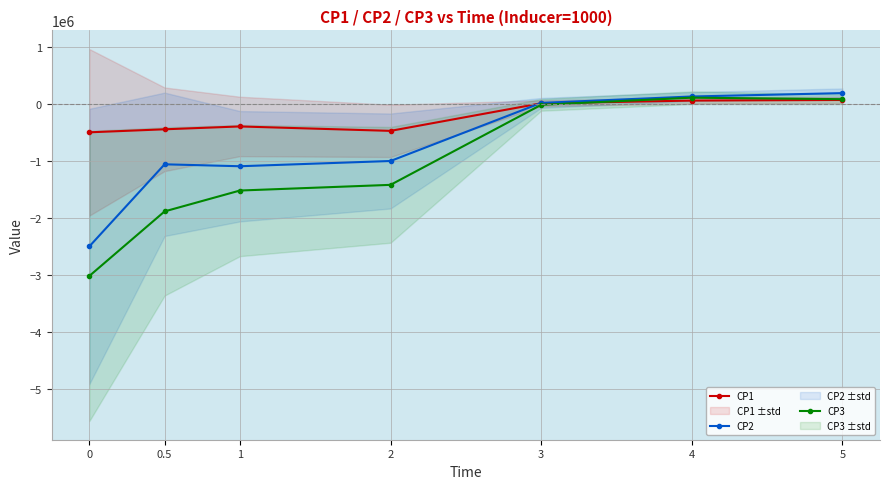

Which series has the widest spread of values?

CP3